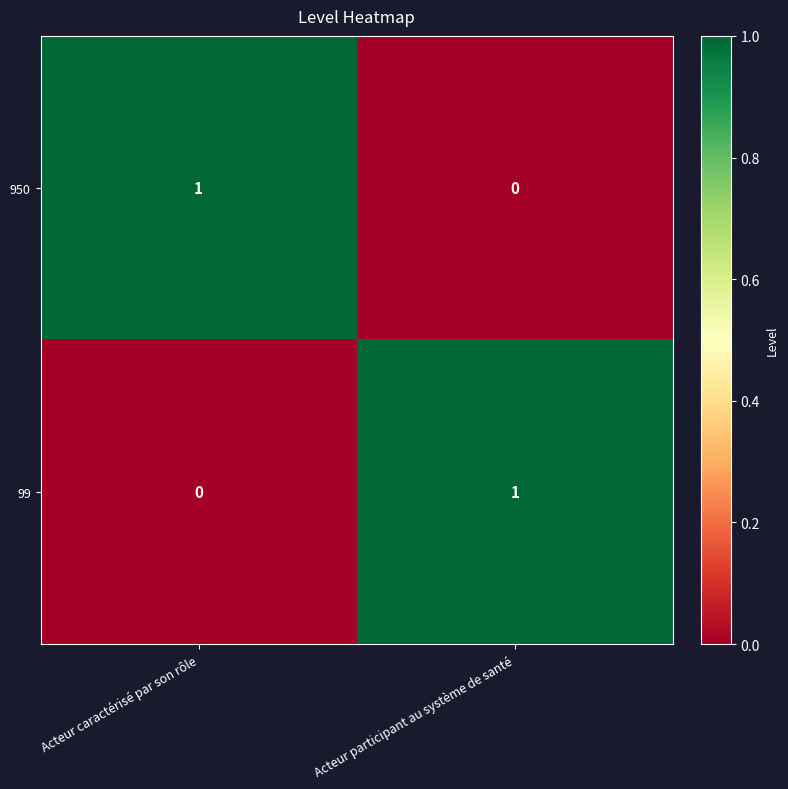

Rank the categories by 99 value from highest to lowest.

Acteur participant au système de santé, Acteur caractérisé par son rôle